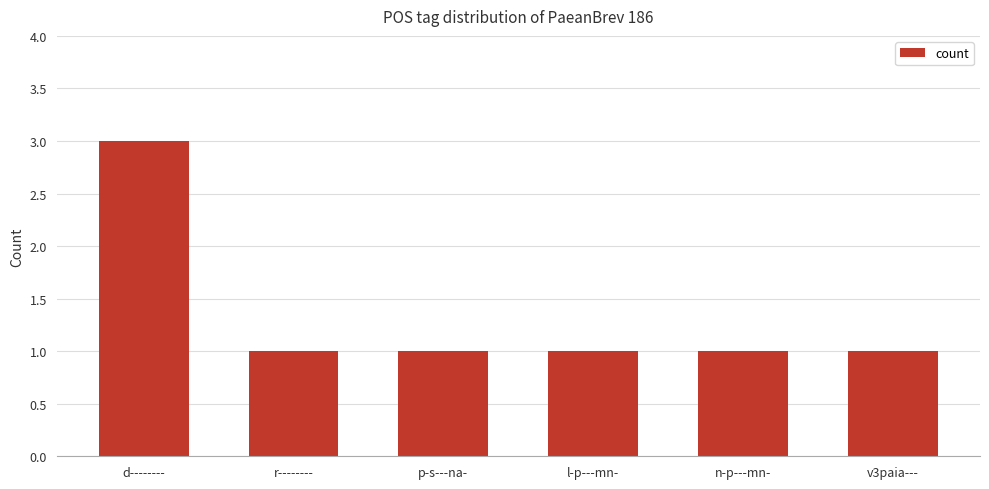

What is the maximum value shown in the chart?

3